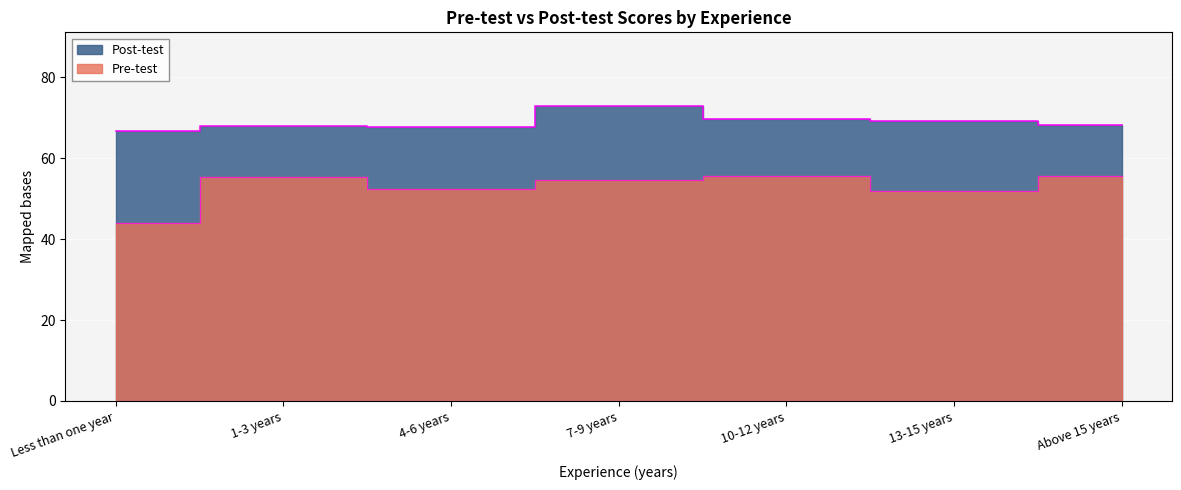

What is the label of the 3rd point from the left?

4-6 years